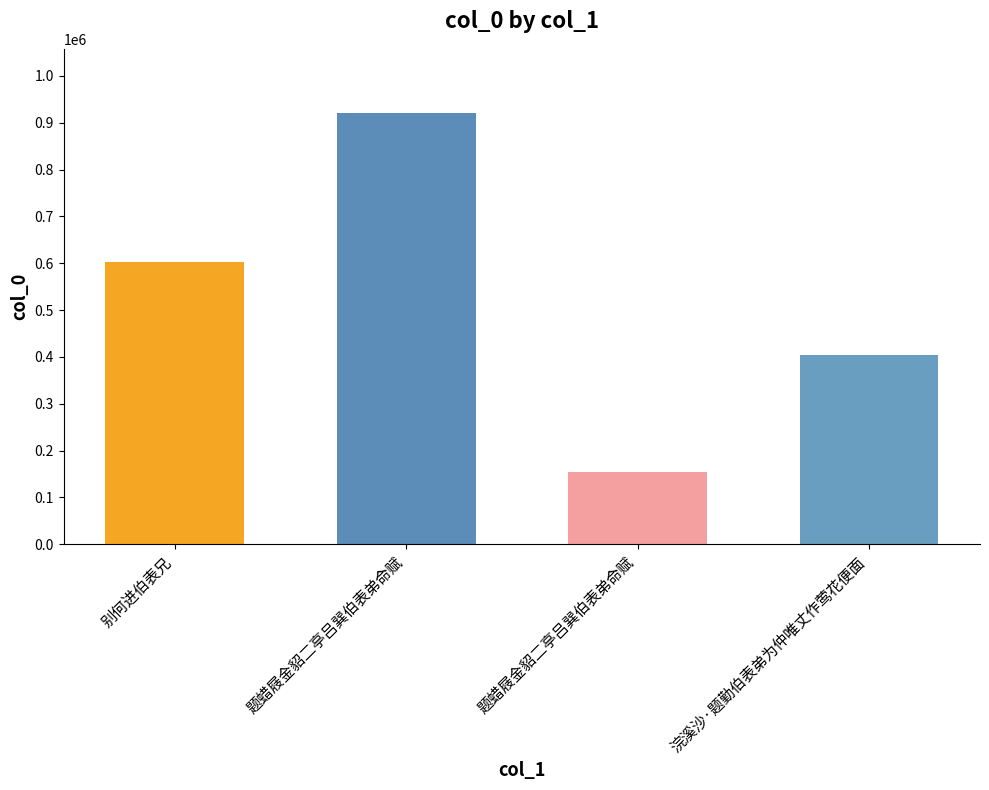

Count the number of categories in the chart.

4